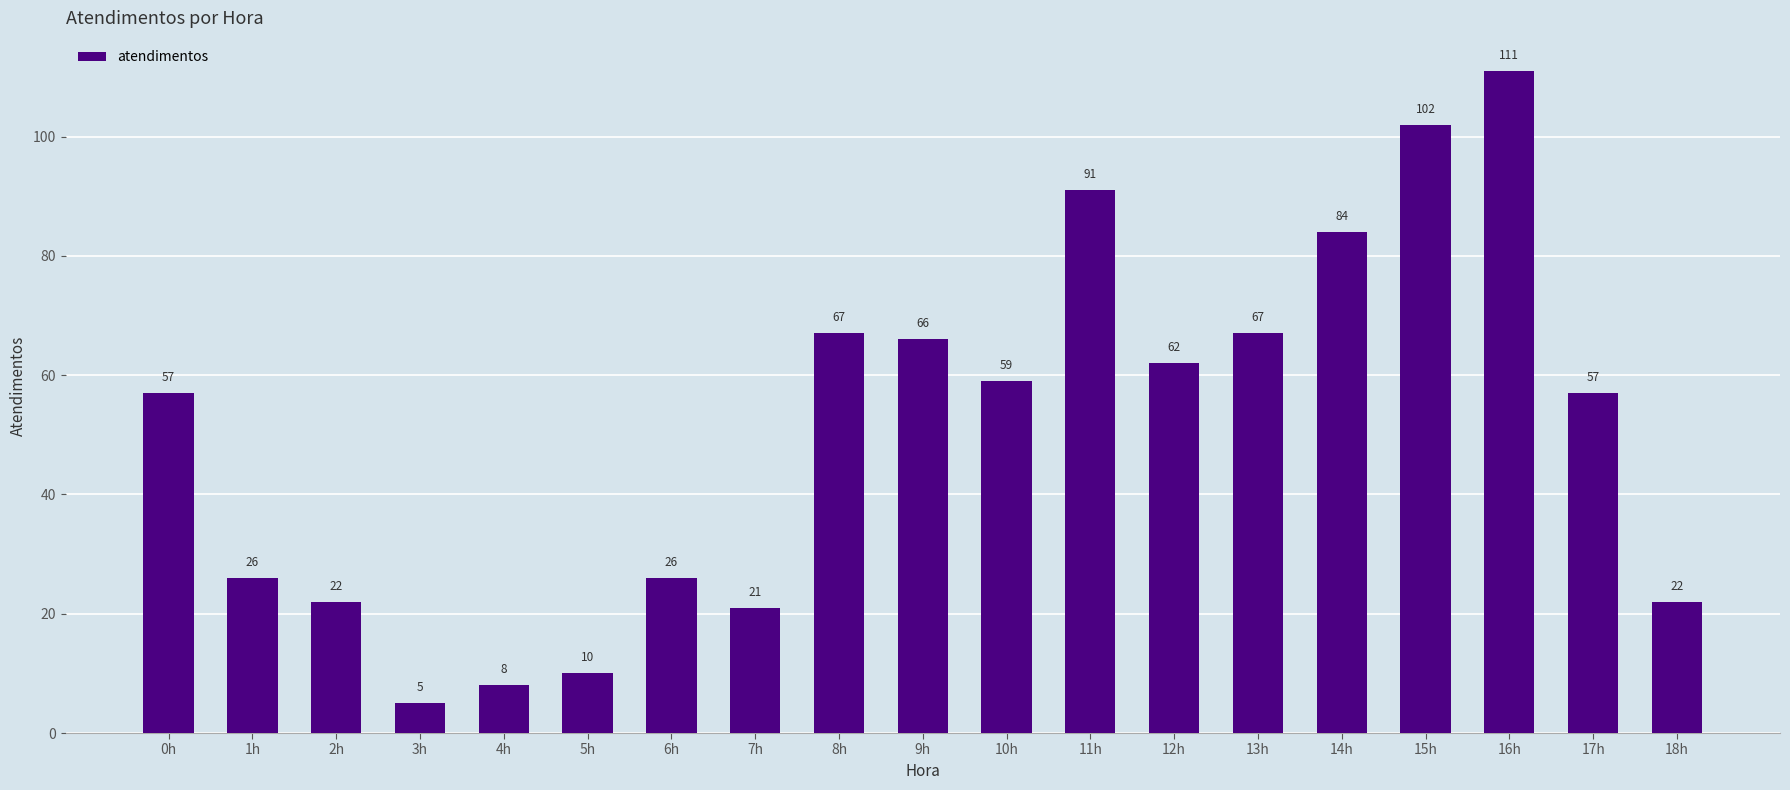

What is the difference between the maximum and second lowest values?

103